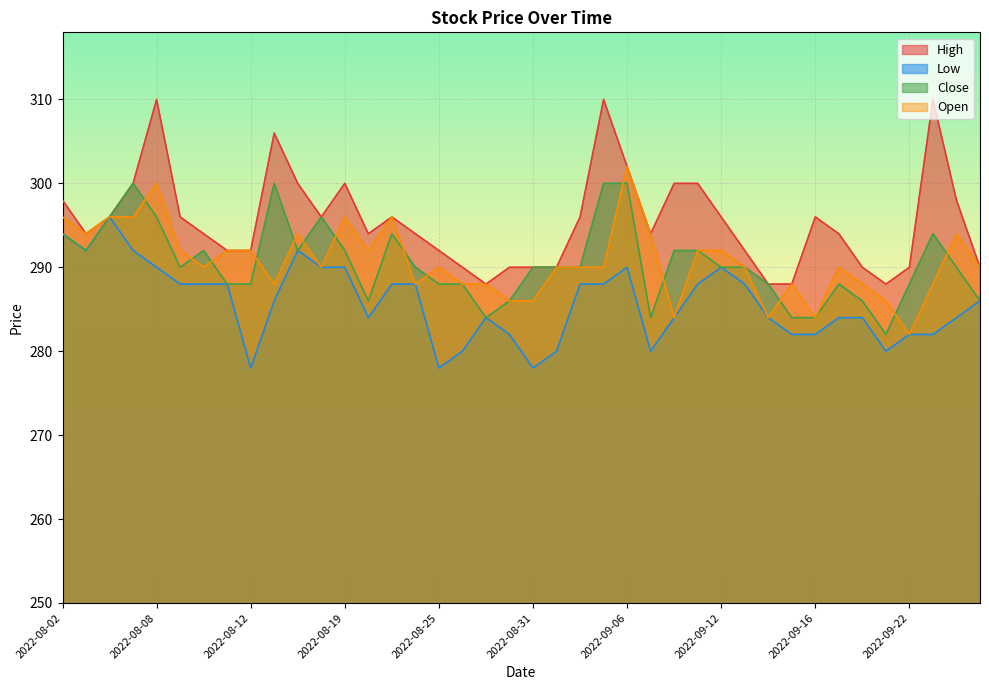

What is the difference between the Close values at 2022-08-19 and 2022-09-19?

4